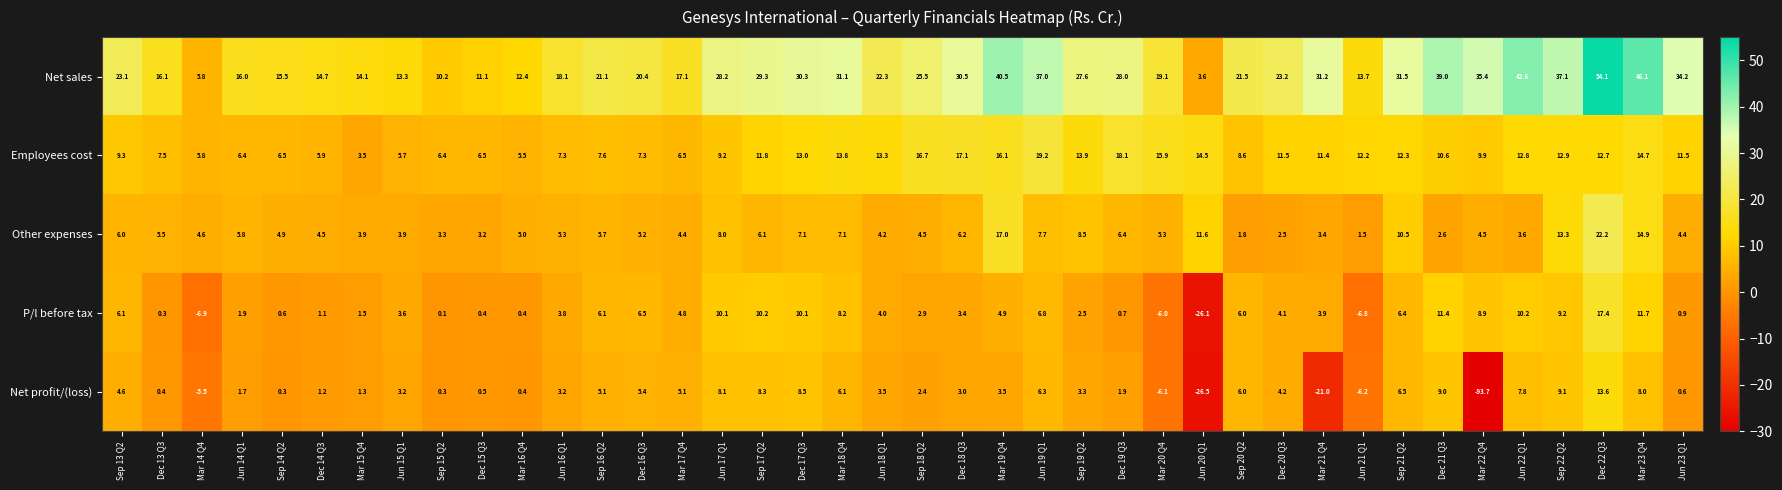

True or false: Other expenses has a value of 22.2 at Dec 22 Q3.

True